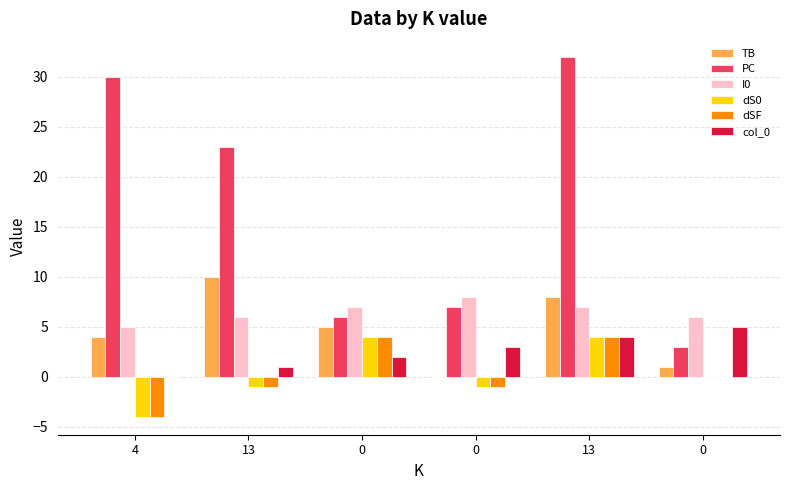

What is the smallest value displayed?

-4